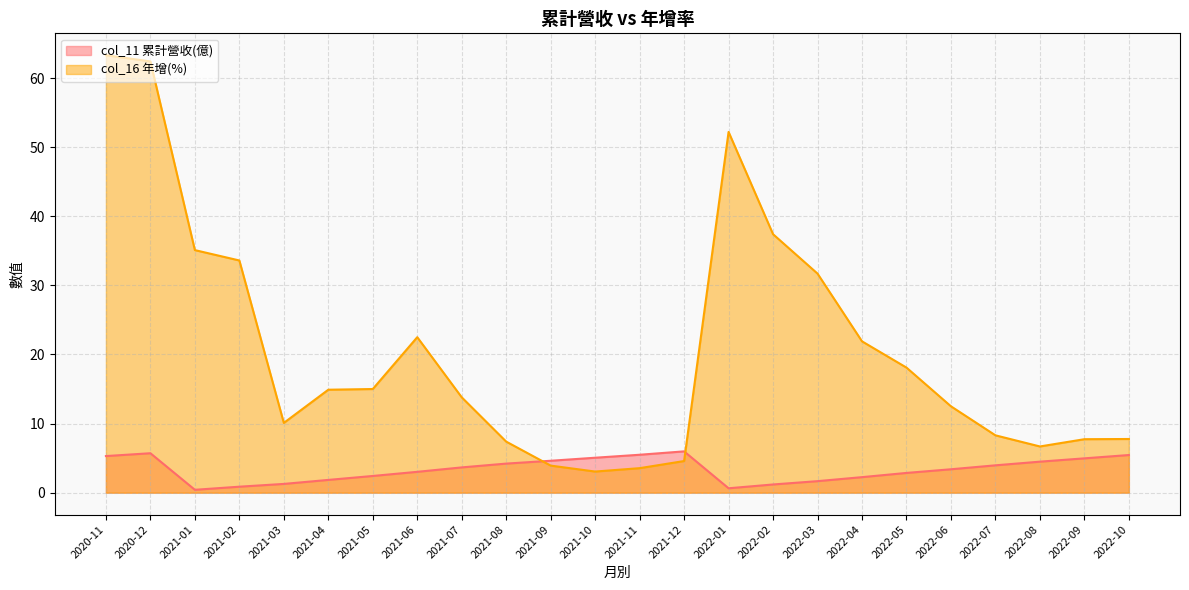

Which label corresponds to the largest value in the chart?

2020-11